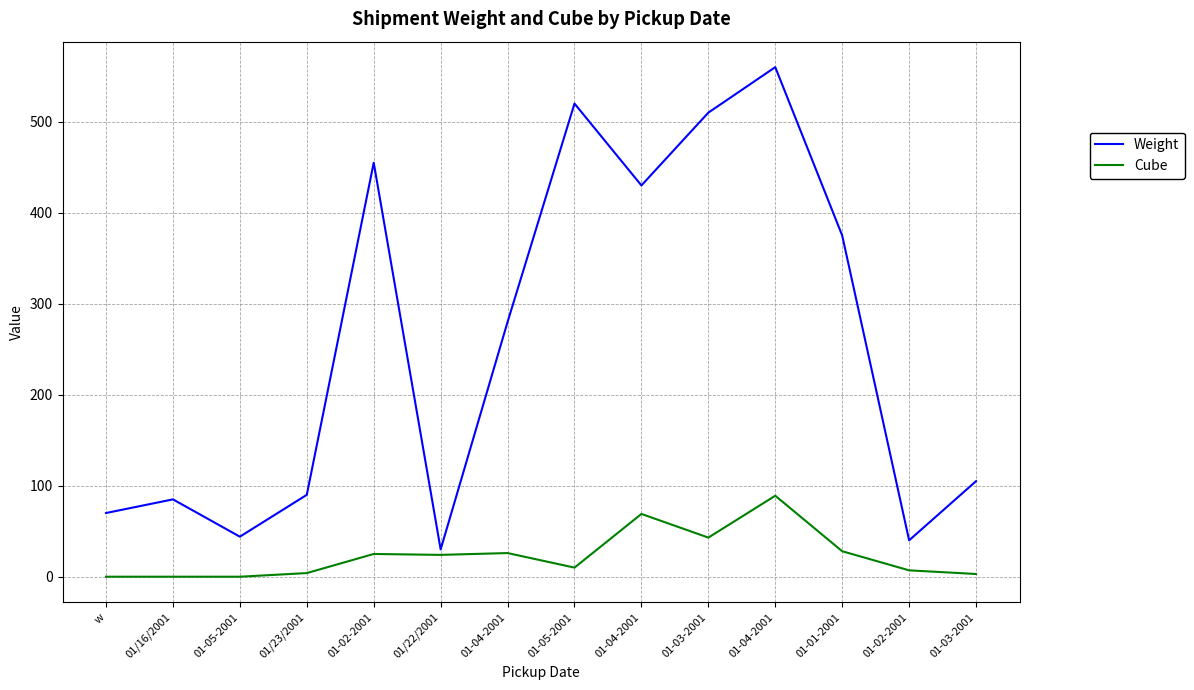

List the labels in order of Weight value, largest first.

01-04-2001, 01-05-2001, 01-03-2001, 01-02-2001, 01-04-2001, 01-01-2001, 01-04-2001, 01-03-2001, 01/23/2001, 01/16/2001, w, 01-05-2001, 01-02-2001, 01/22/2001